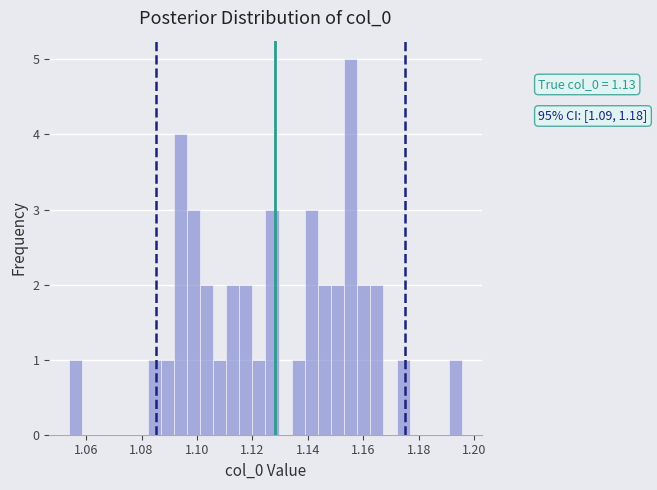

Read against the x-axis, roughly where is the centre of the tallest bar?

1.156